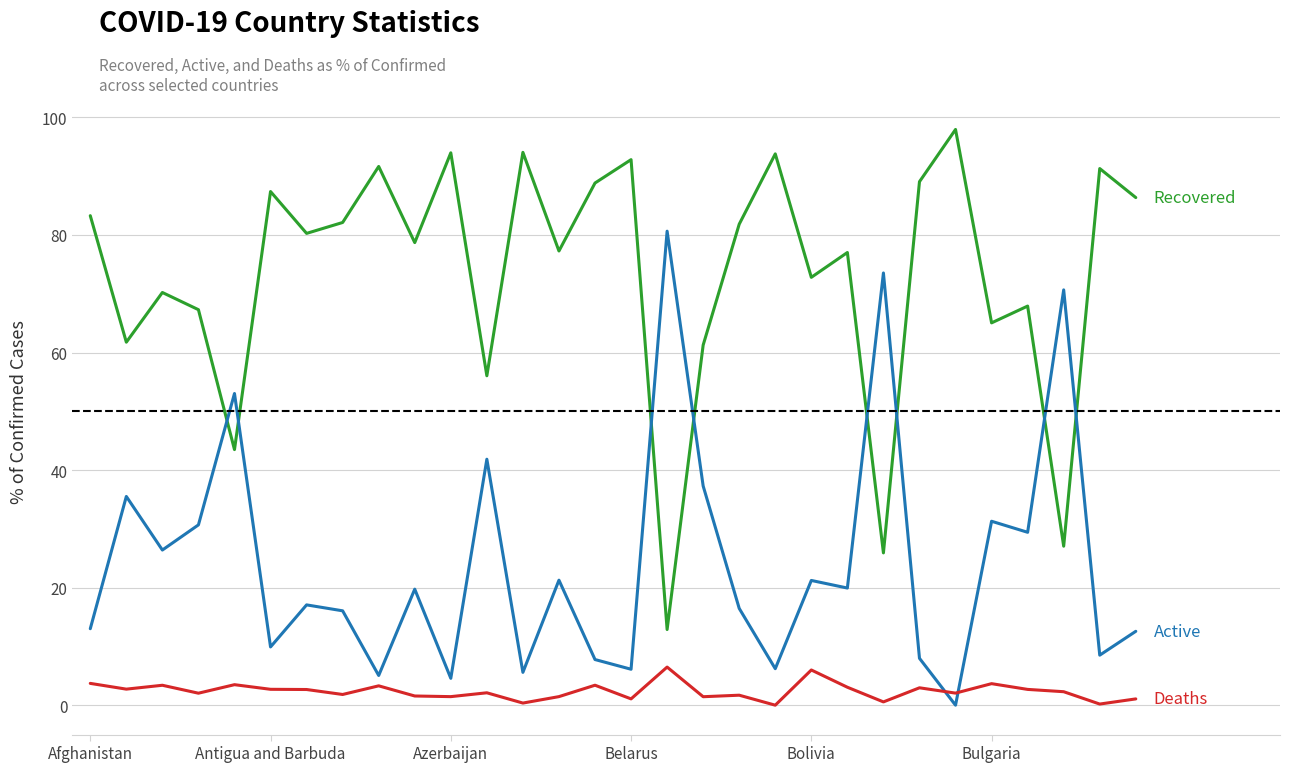

Does the chart have visible grid lines?

Yes